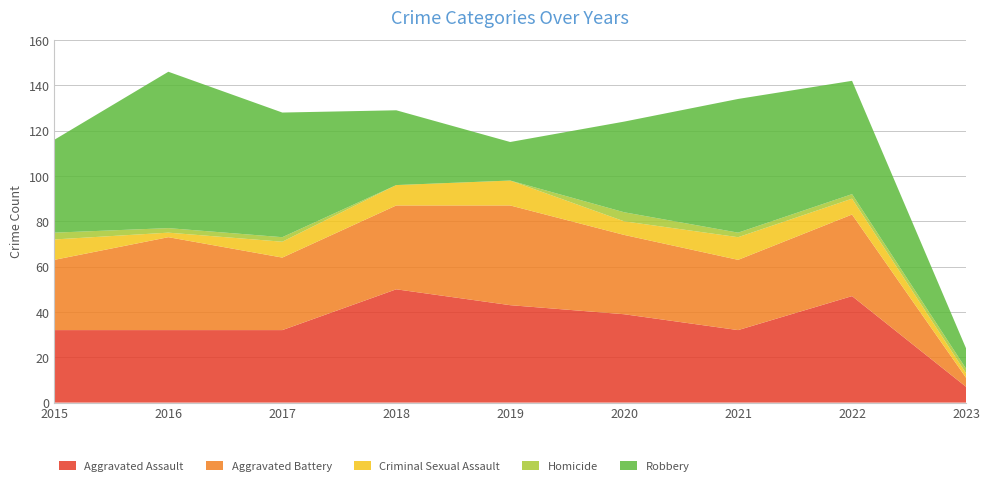

Reading left to right, what are all the values shown in this chart?

Aggravated Assault: 32	32	32	50	43	39	32	47	7
Aggravated Battery: 31	41	32	37	44	35	31	36	4
Criminal Sexual Assault: 9	2	7	9	11	6	10	7	2
Homicide: 3	2	2	0	0	4	2	2	2
Robbery: 41	69	55	33	17	40	59	50	9